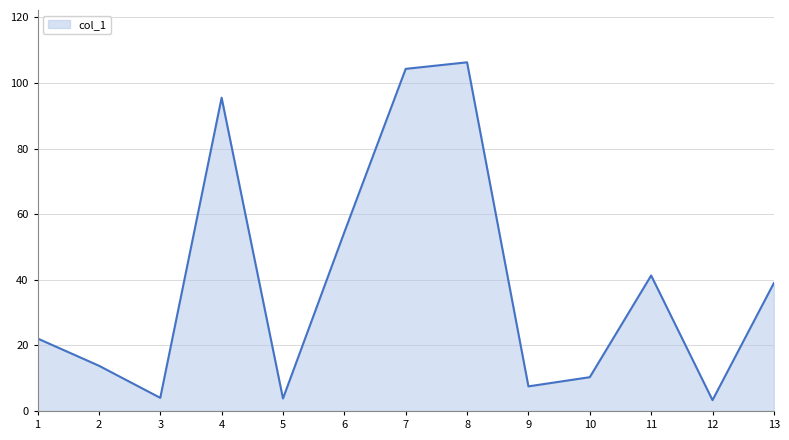

Read the value at 1.

22.1